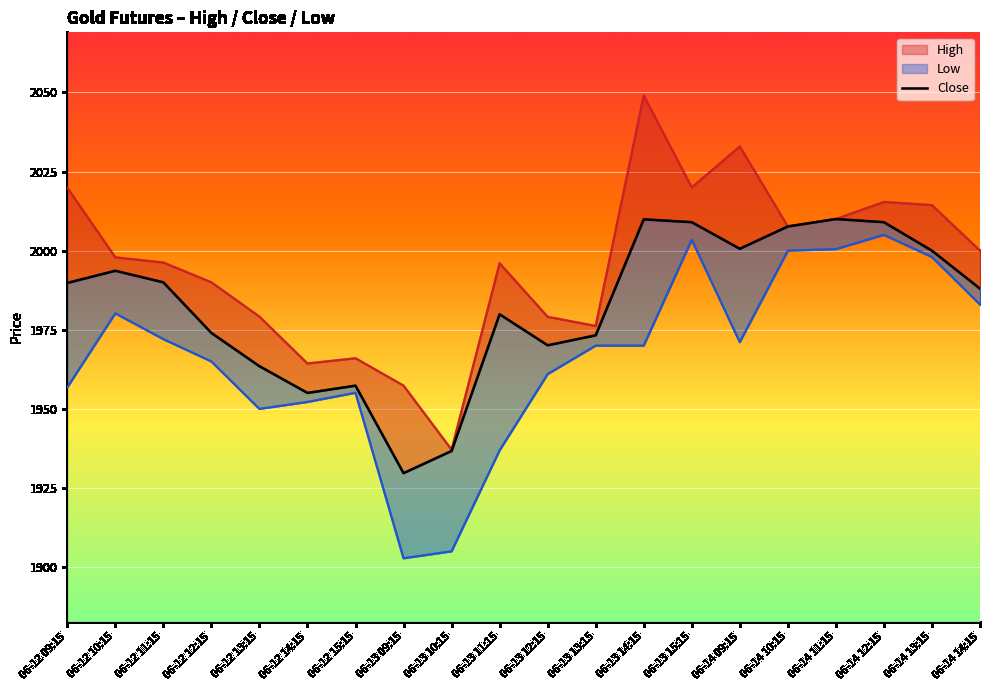

Reading right to left, list all the values displayed in this chart.

High: 06-14 14:15=2000.0	06-14 13:15=2014.4	06-14 12:15=2015.4	06-14 11:15=2010.0	06-14 10:15=2007.7	06-14 09:15=2032.9	06-13 15:15=2020.0	06-13 14:15=2049.0	06-13 13:15=1976.2	06-13 12:15=1979.1	06-13 11:15=1996.0	06-13 10:15=1937.1	06-13 09:15=1957.3	06-12 15:15=1966.0	06-12 14:15=1964.3	06-12 13:15=1979.2	06-12 12:15=1990.0	06-12 11:15=1996.2	06-12 10:15=1997.9	06-12 09:15=2019.9
Close: 06-14 14:15=1988.0	06-14 13:15=2000.0	06-14 12:15=2009.0	06-14 11:15=2010.0	06-14 10:15=2007.7	06-14 09:15=2000.6	06-13 15:15=2009.0	06-13 14:15=2009.9	06-13 13:15=1973.2	06-13 12:15=1970.1	06-13 11:15=1979.9	06-13 10:15=1936.7	06-13 09:15=1929.7	06-12 15:15=1957.3	06-12 14:15=1955.1	06-12 13:15=1963.5	06-12 12:15=1974.0	06-12 11:15=1990.0	06-12 10:15=1993.7	06-12 09:15=1989.8
Low: 06-14 14:15=1983.0	06-14 13:15=1998.0	06-14 12:15=2005.0	06-14 11:15=2000.5	06-14 10:15=2000.0	06-14 09:15=1971.1	06-13 15:15=2003.4	06-13 14:15=1970.0	06-13 13:15=1970.0	06-13 12:15=1961.0	06-13 11:15=1936.9	06-13 10:15=1905.0	06-13 09:15=1902.8	06-12 15:15=1955.1	06-12 14:15=1952.2	06-12 13:15=1950.0	06-12 12:15=1965.0	06-12 11:15=1972.1	06-12 10:15=1980.2	06-12 09:15=1956.8